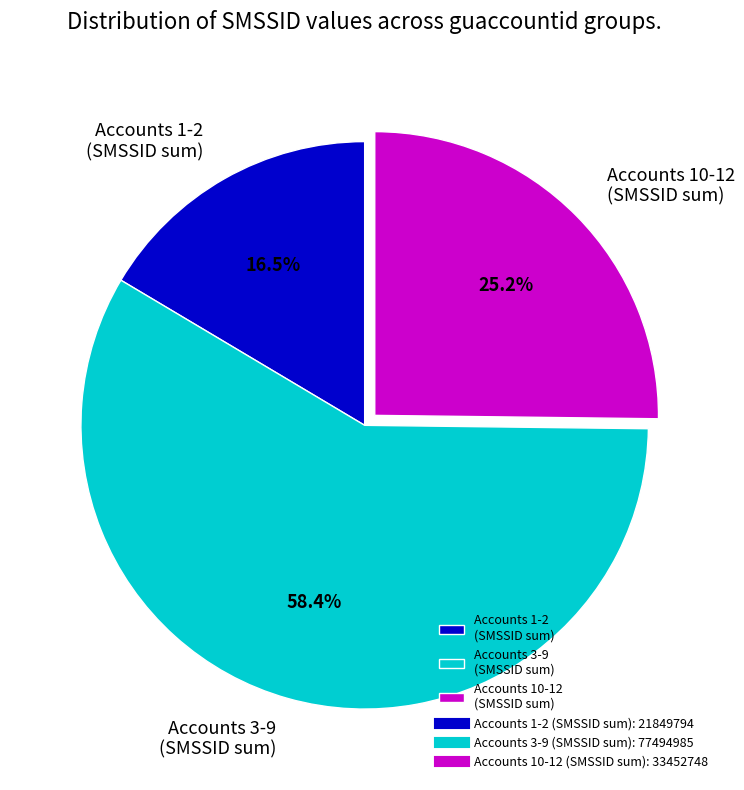

What percentage do Accounts 3-9 (SMSSID sum) and Accounts 1-2 (SMSSID sum) together represent?

74.8%